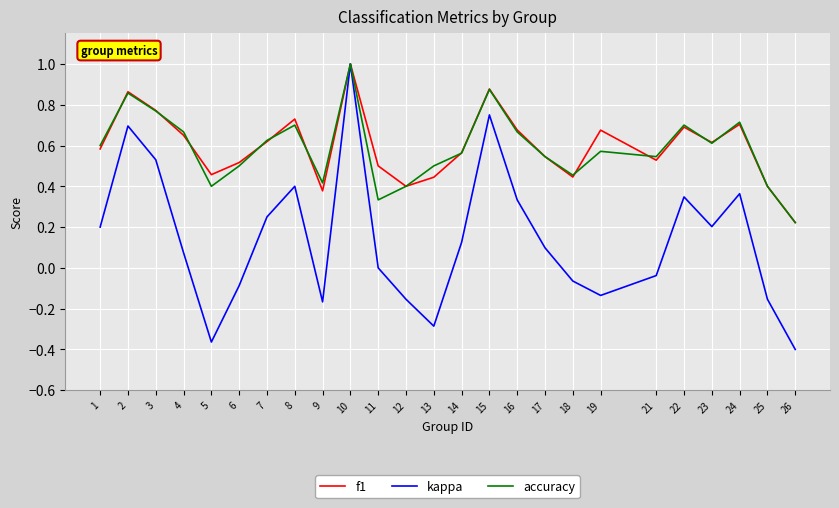

What is the total value across all series at 7?

1.5